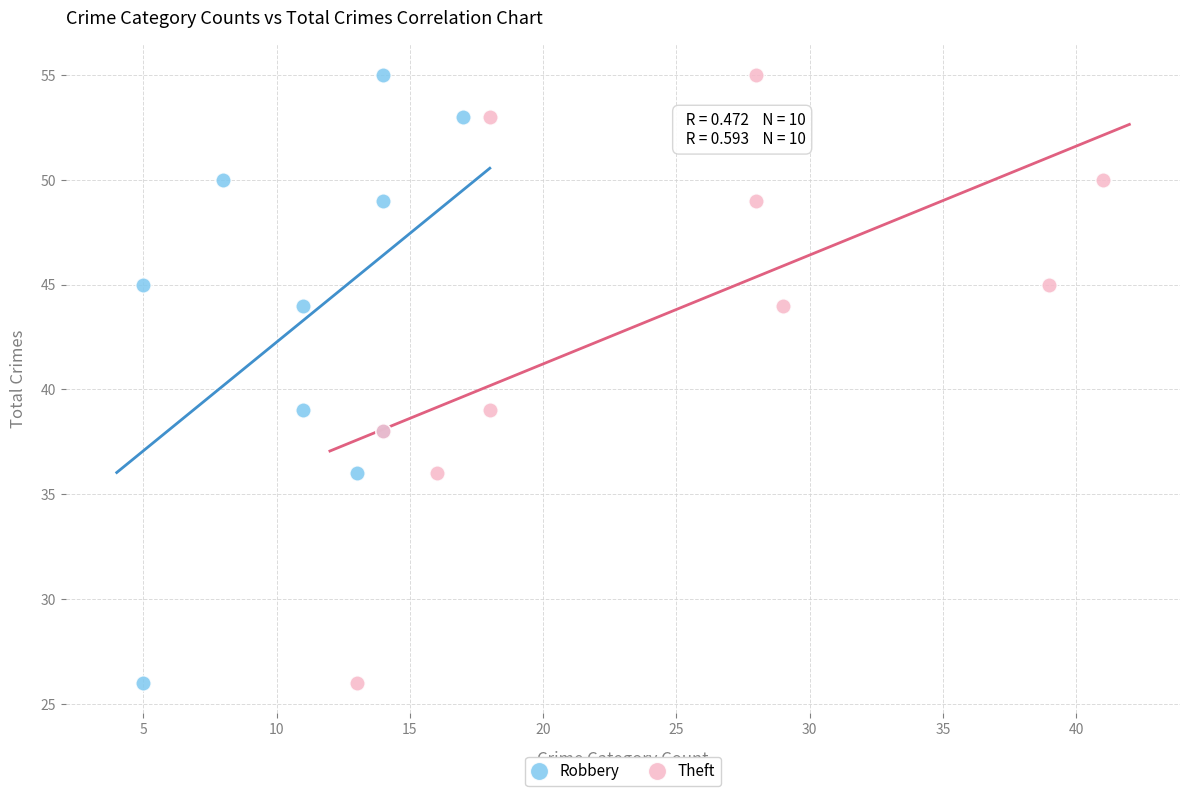

What are all the series names shown in the legend?

Robbery, Theft